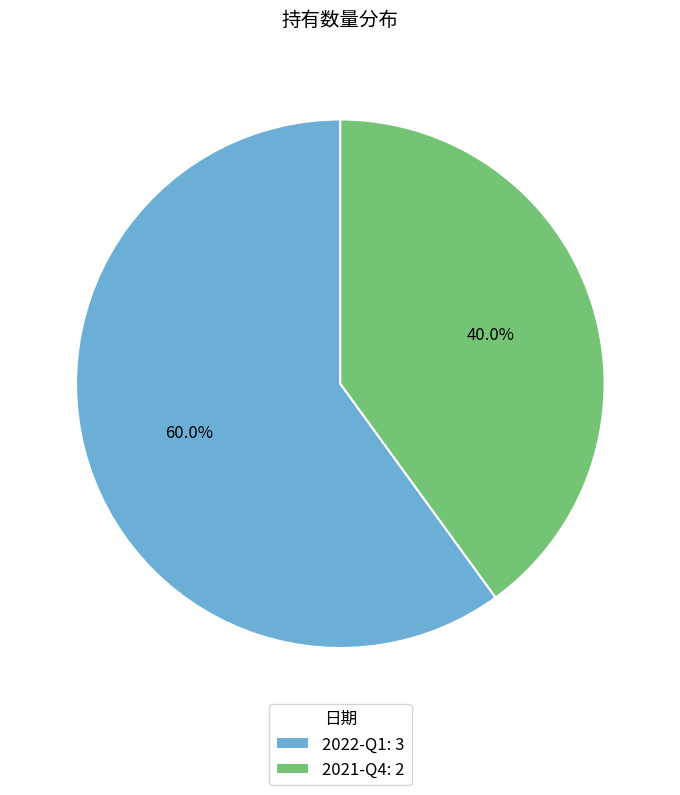

Which has a higher value, 2022-Q1 or 2021-Q4?

2022-Q1